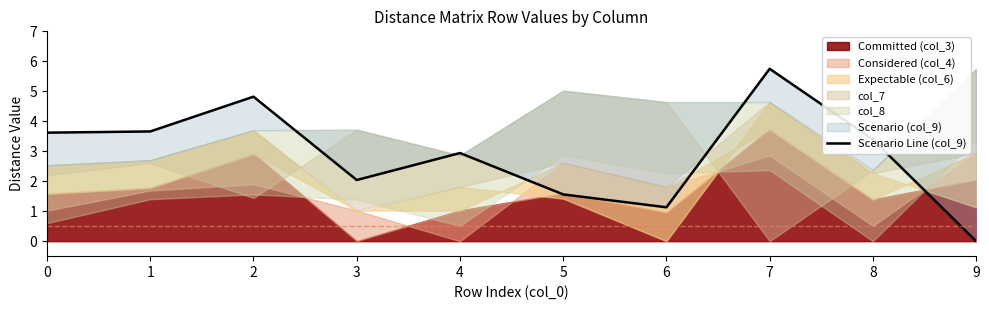

What is the sum of all values?

28.9